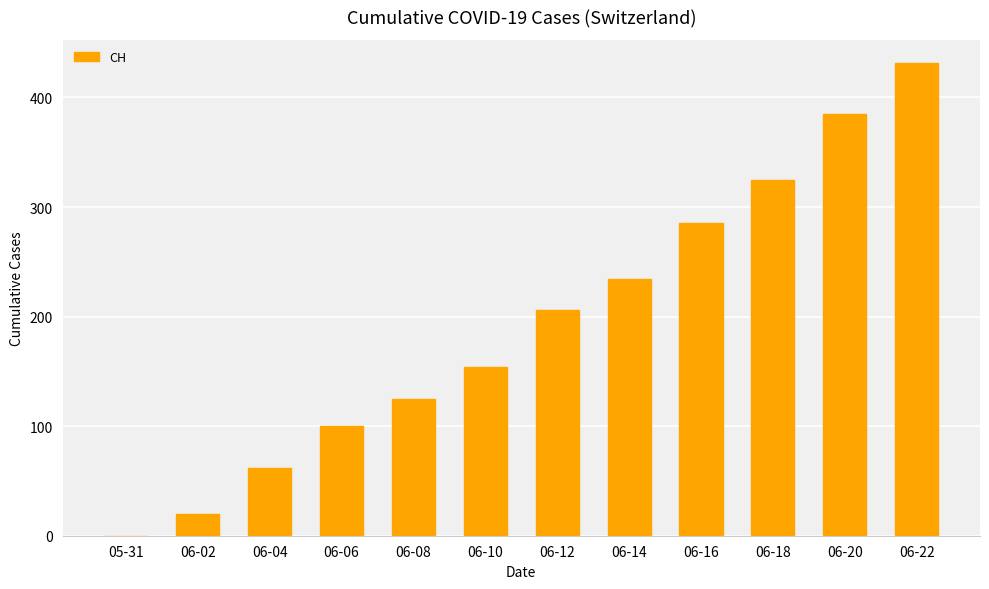

What value does the data have at 06-22, to the nearest 5?

430